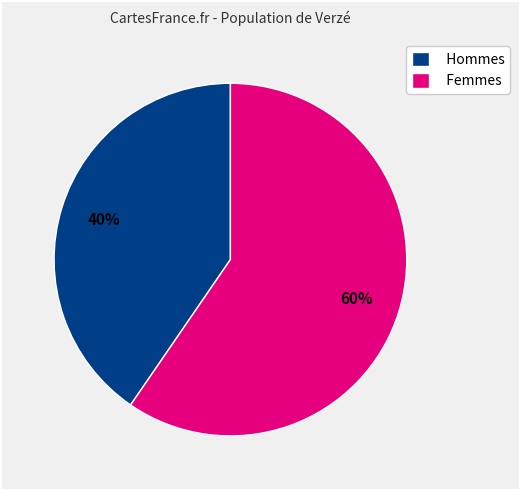

To the nearest percent, what portion does Femmes represent?

60%